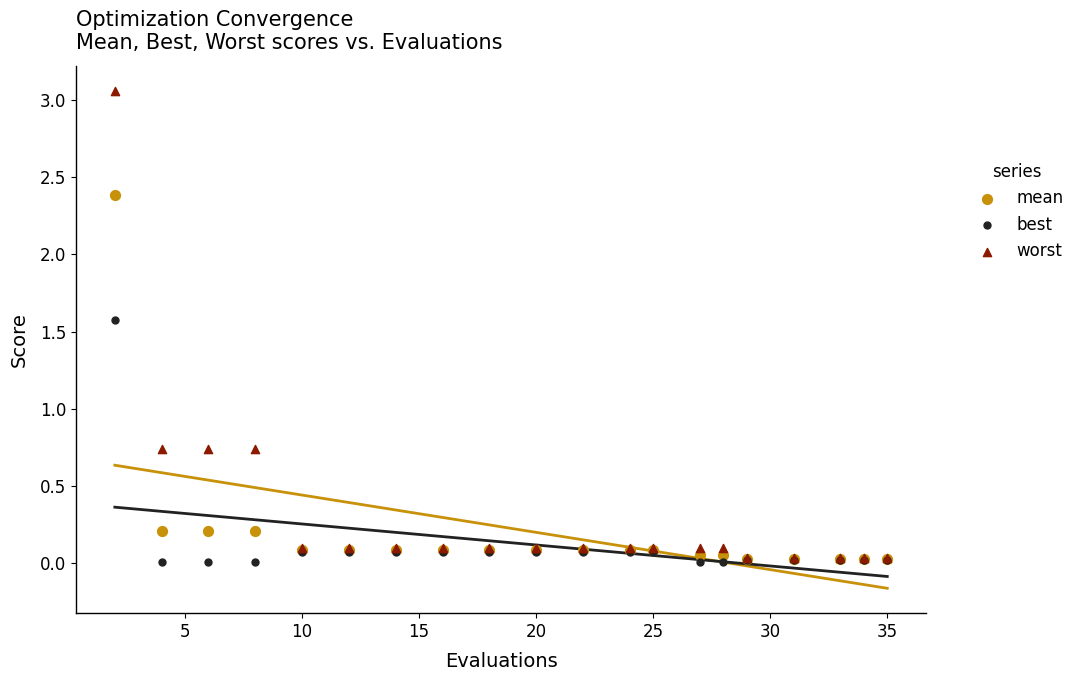

What are all the series names shown in the legend?

mean, best, worst